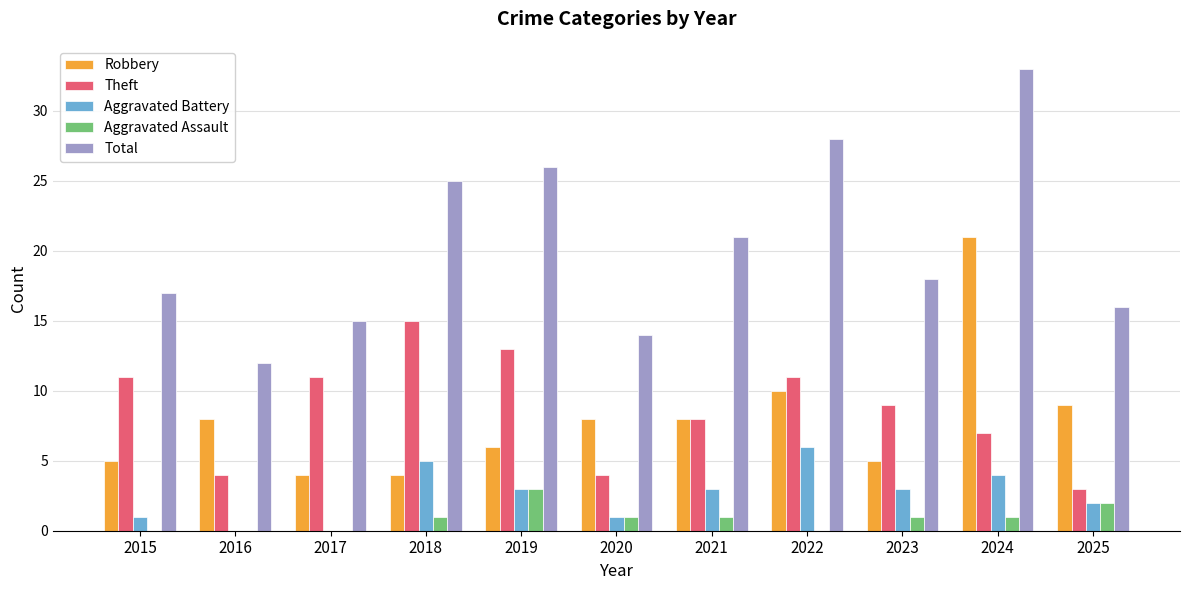

Between 2016 and 2019, which series saw the biggest shift?

Total